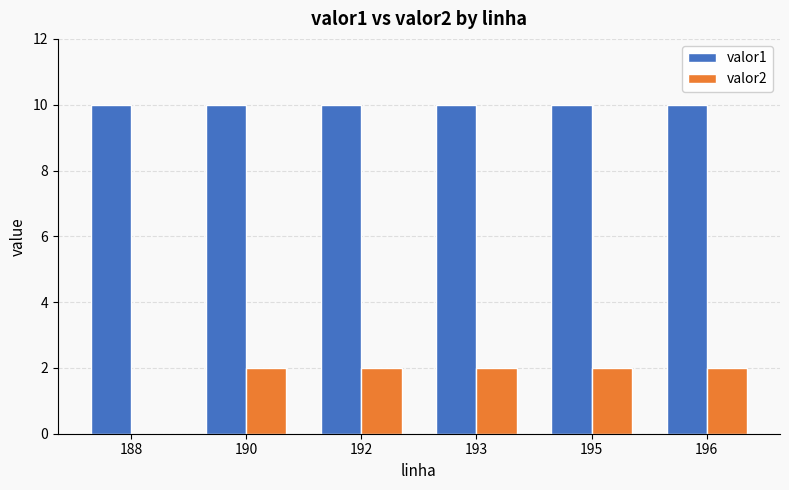

What is the maximum value shown in the chart?

10